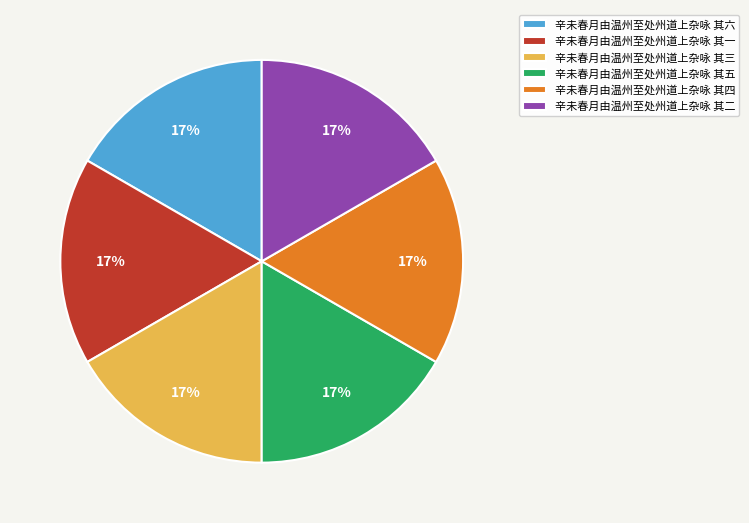

Does any single category account for the majority?

No